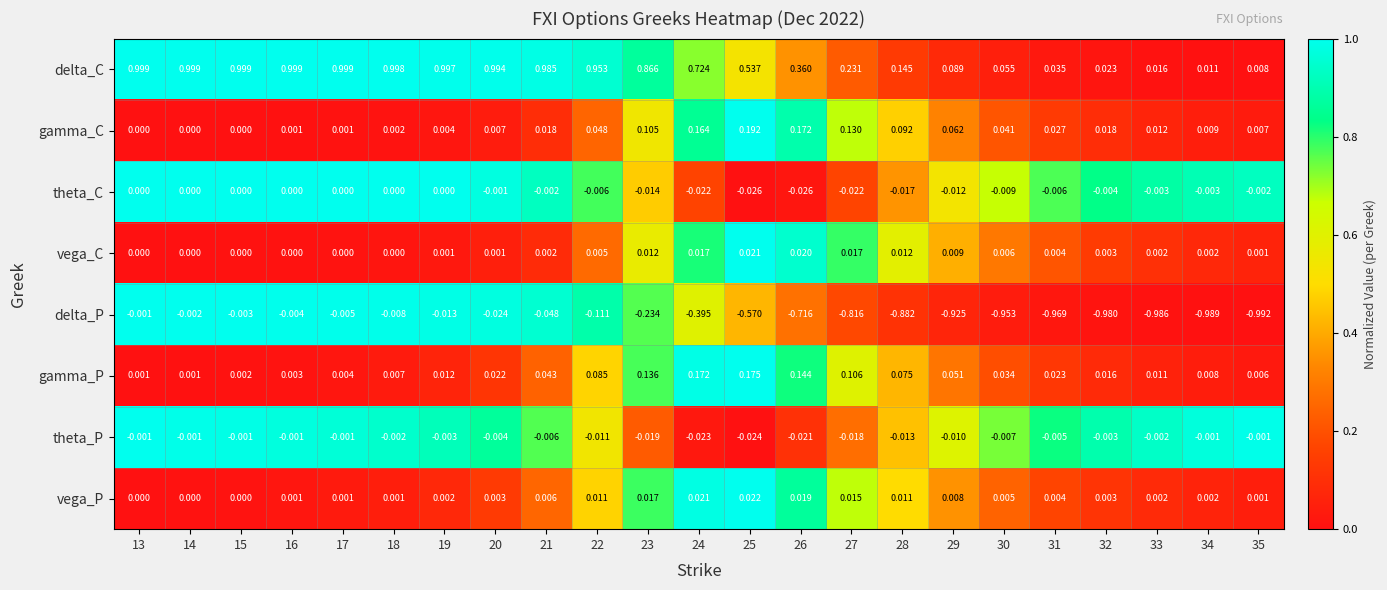

Is the value of theta_P at 28 greater than the value of vega_P at 22?

No